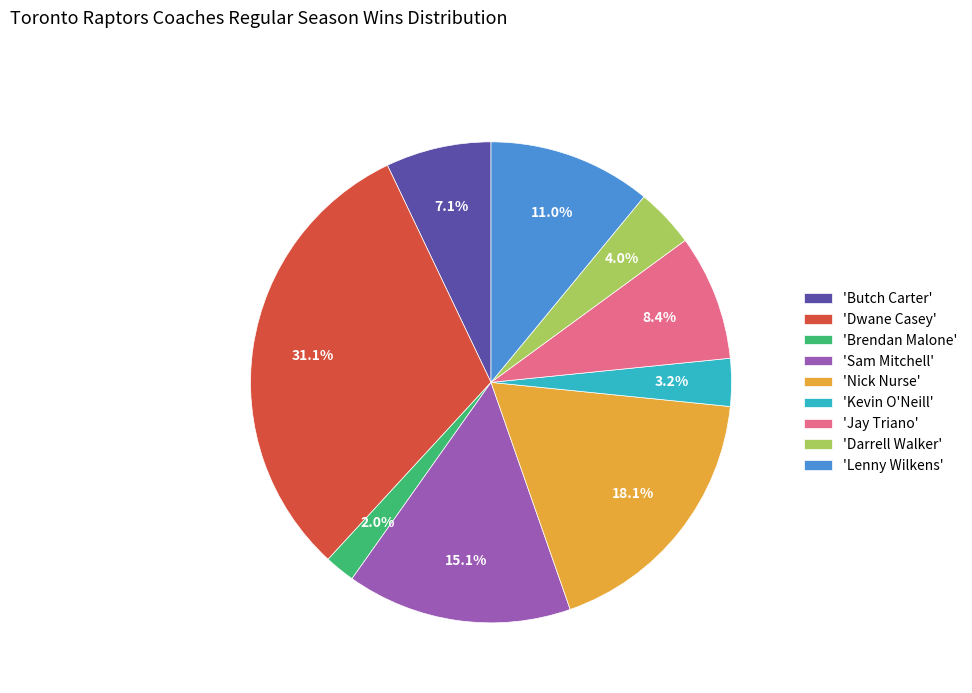

To the nearest percent, what is the average slice percentage?

11%